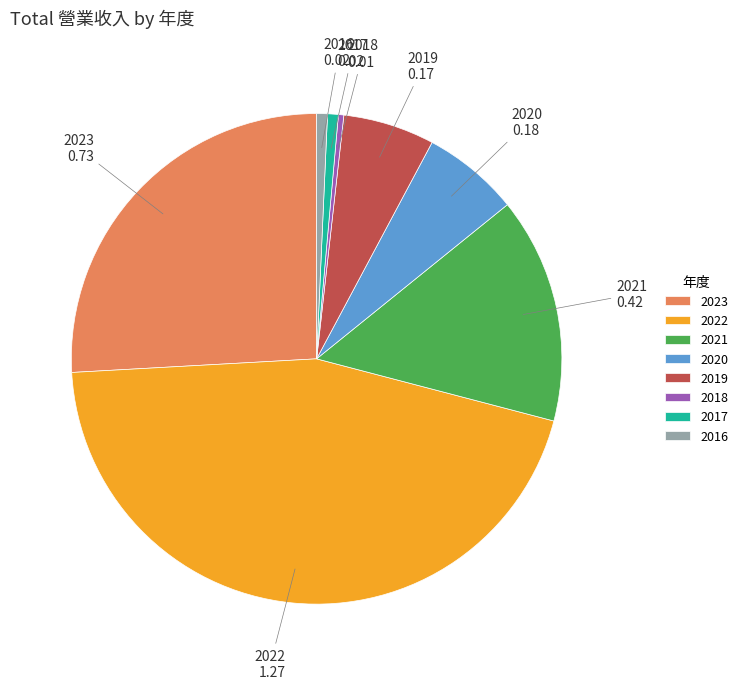

Between 2022 and 2018, which is larger?

2022